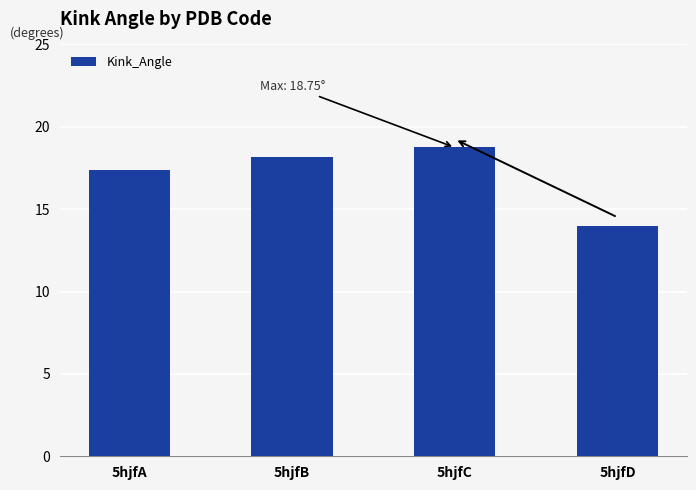

What is the sum of all values?

68.3